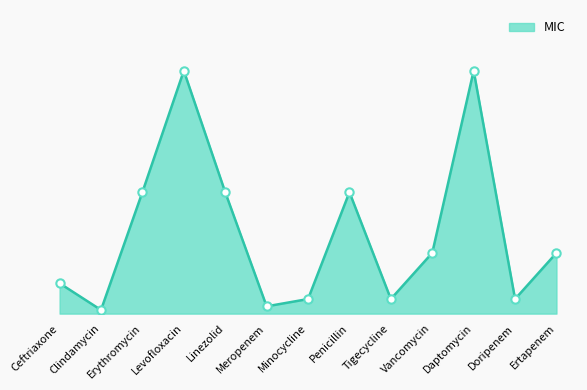

Does the chart have visible grid lines?

No